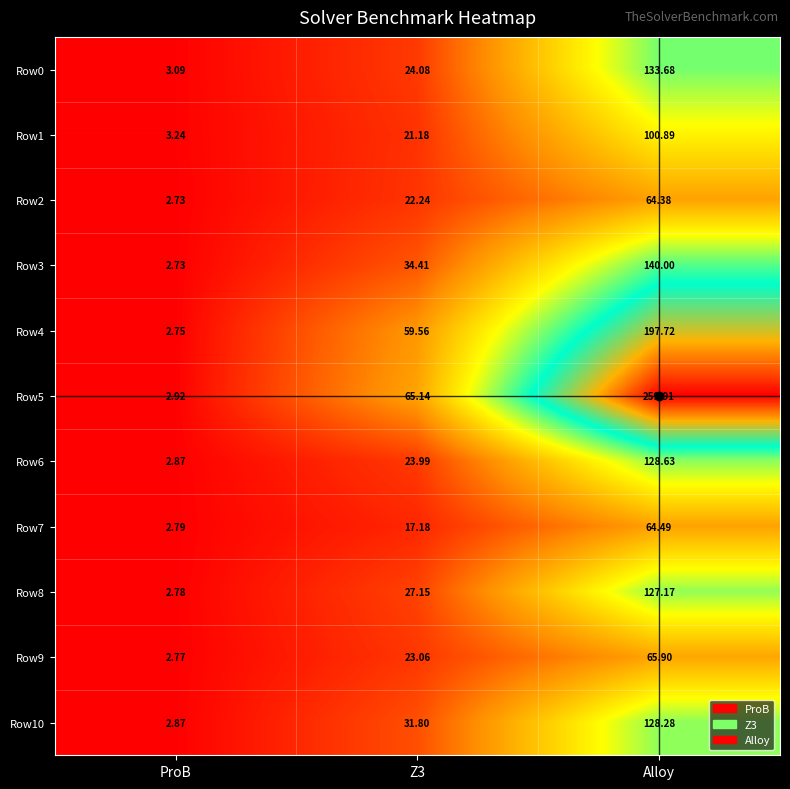

Which series has the largest range (max minus min)?

Row5